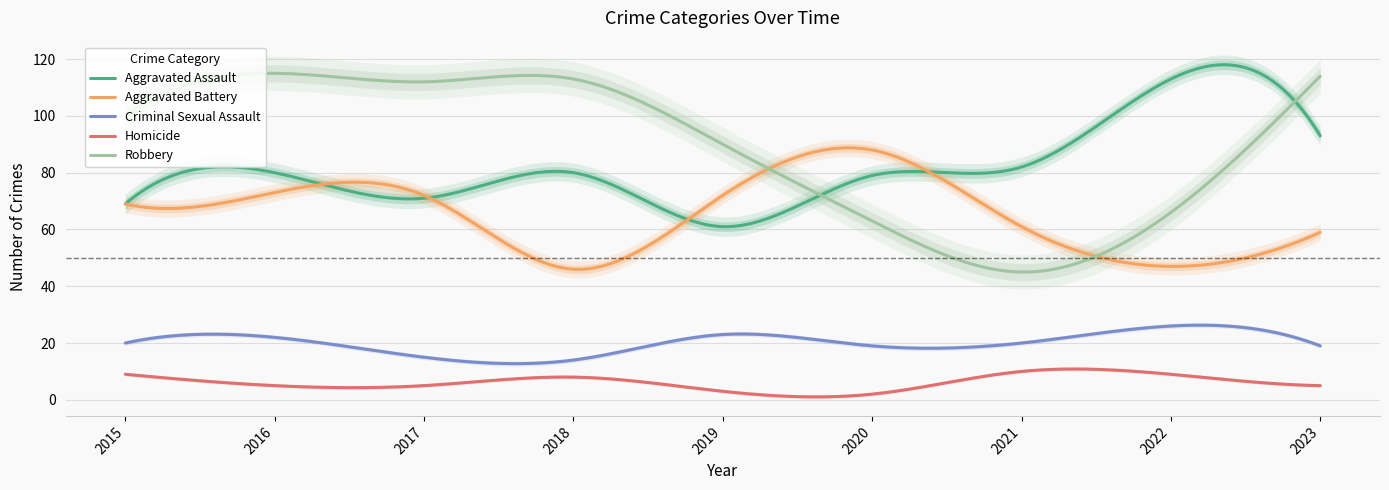

How many interior local peaks does the Robbery series have?

2